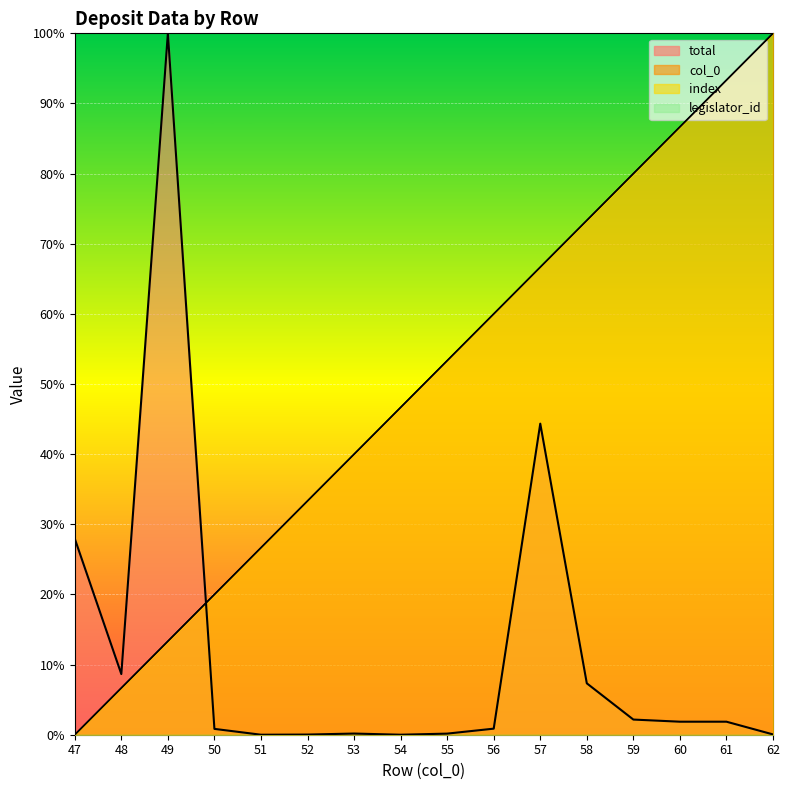

At how many categories does at least one series exceed 57?

8